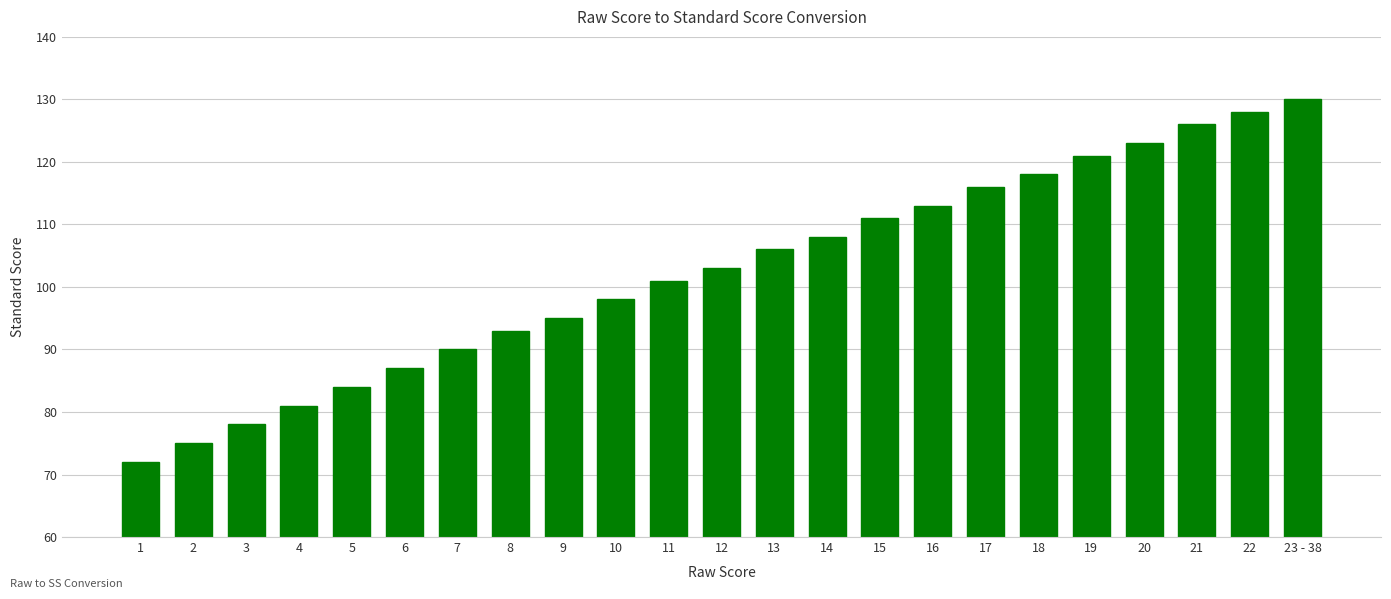

What is the average value?

102